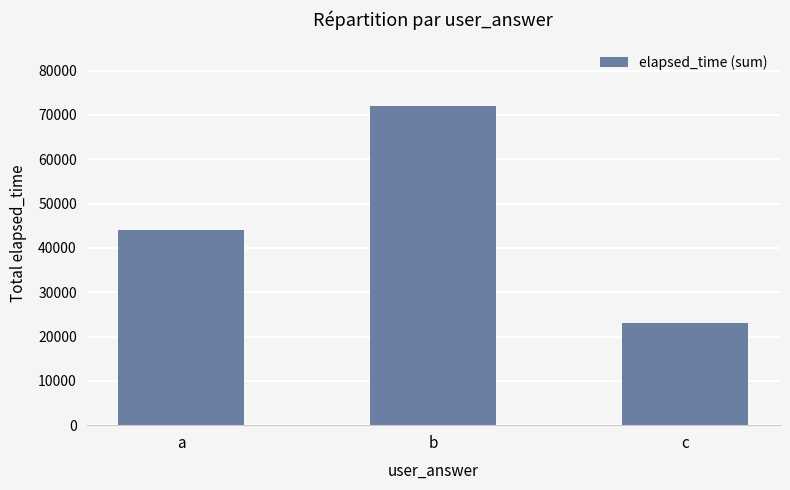

Reading left to right, what are all the values shown in this chart?

a=44000	b=72000	c=23000